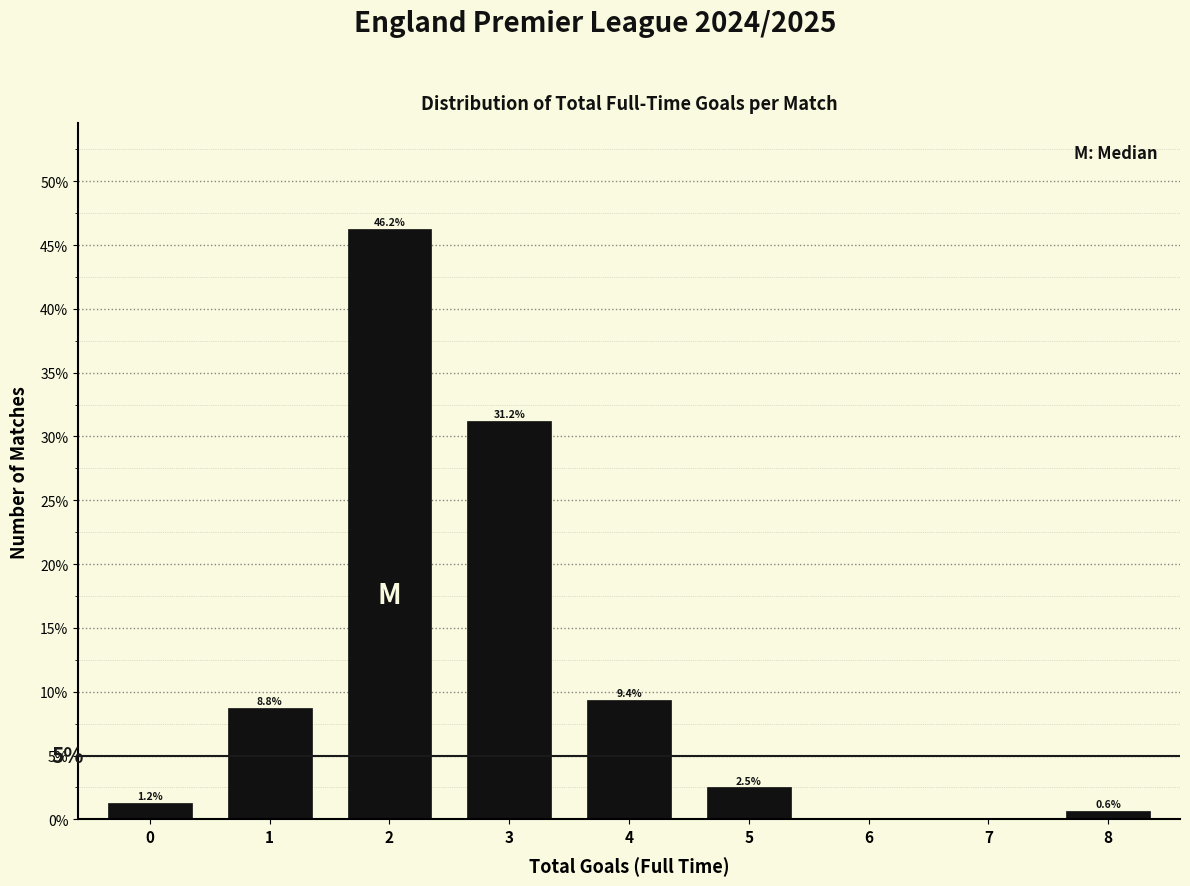

Which has a higher value, 1 or 3?

3